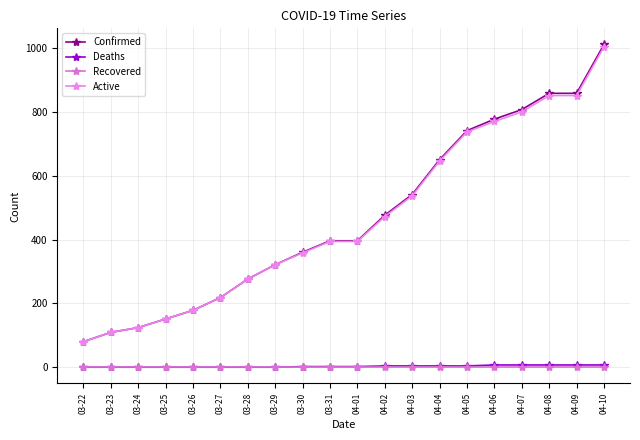

How many lines are shown in the chart?

4